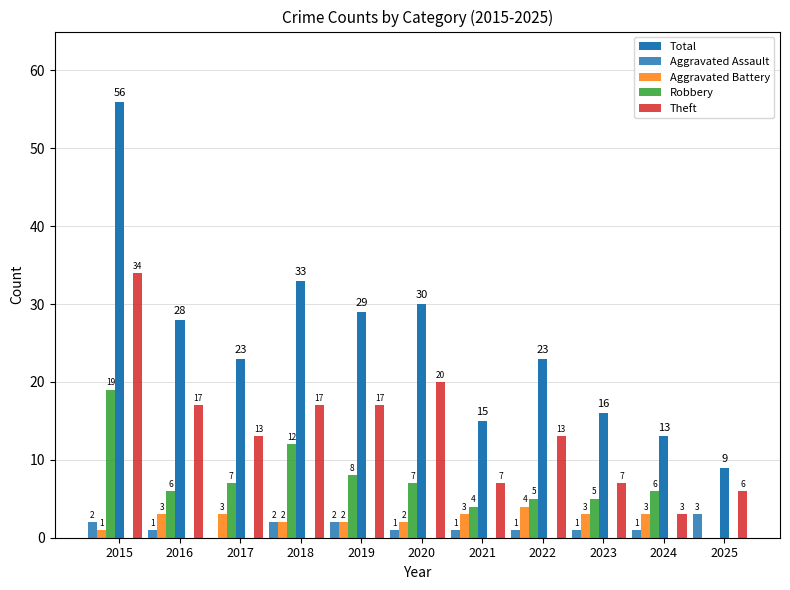

How many groups of bars are there?

11